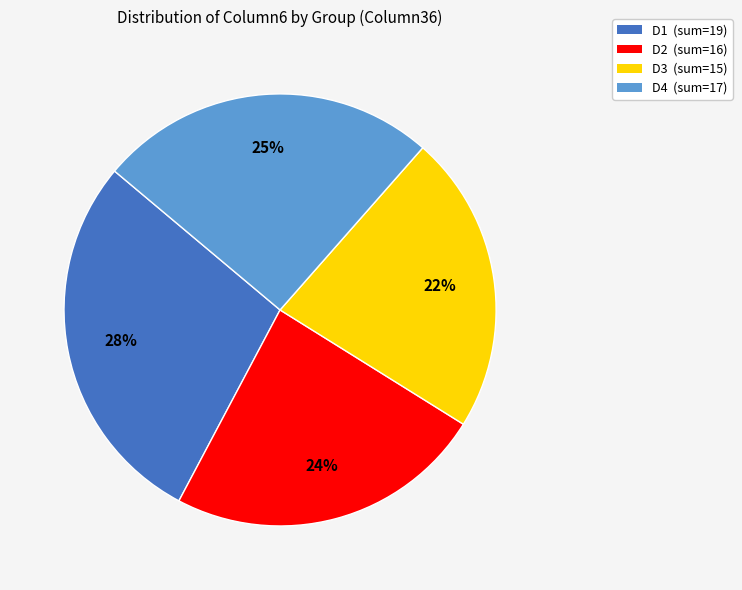

To the nearest percent, what is the average slice percentage?

25%